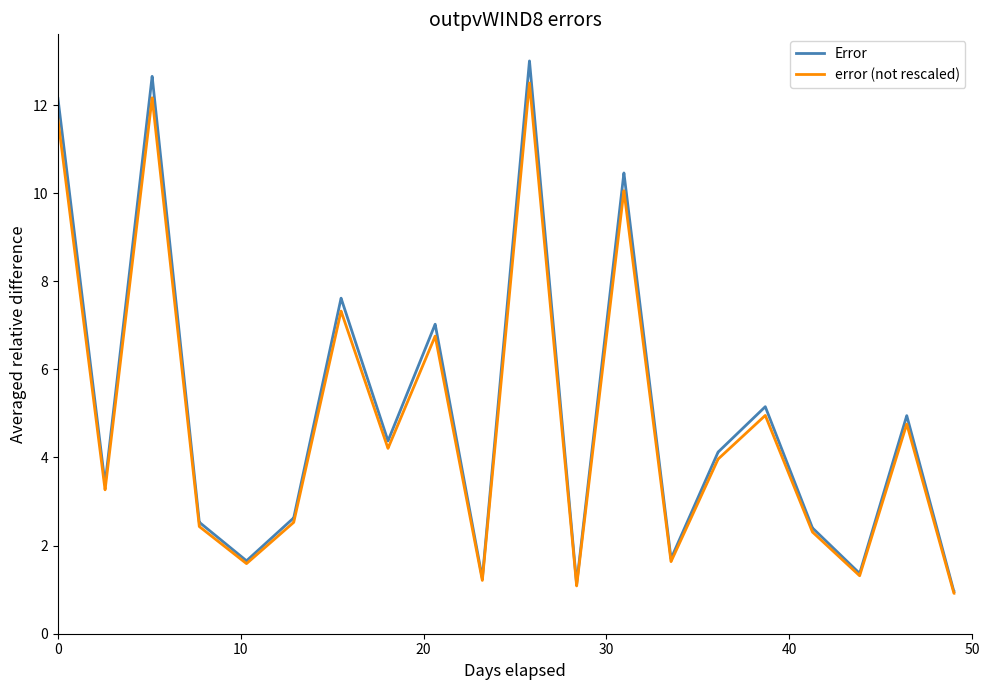

Does the chart have visible grid lines?

No